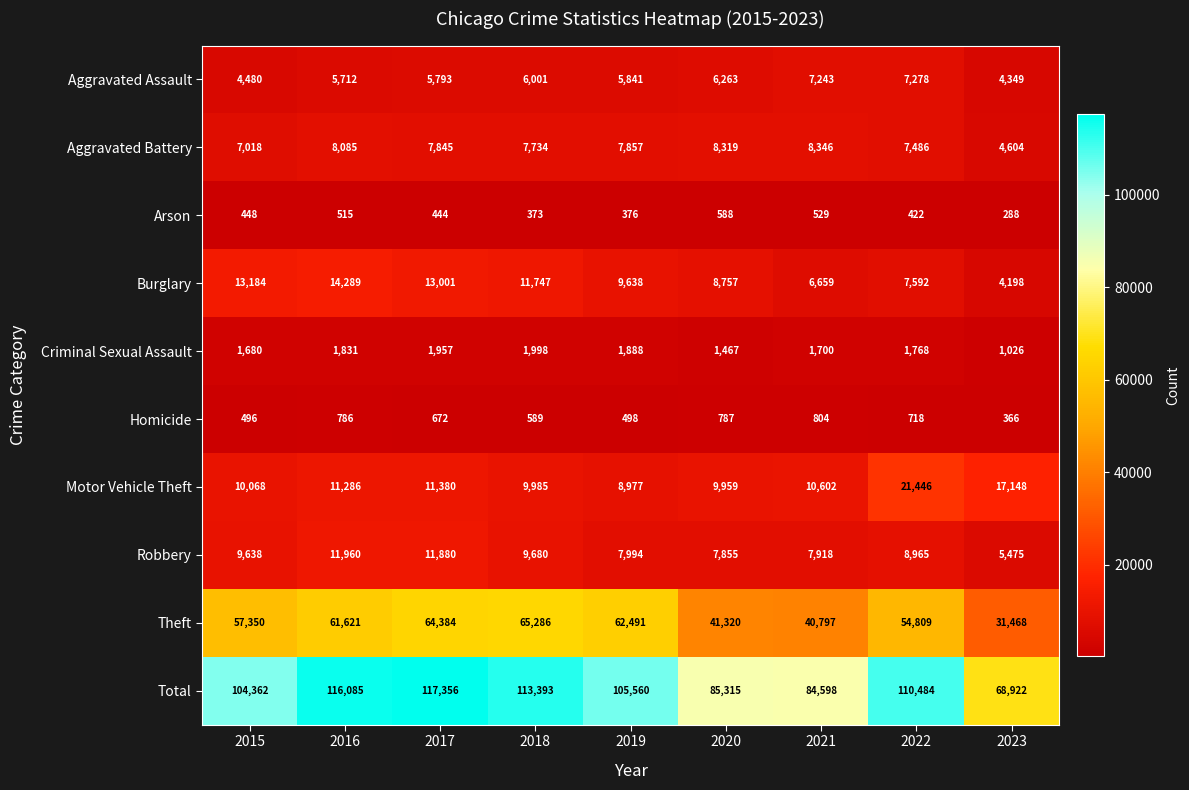

Which label corresponds to the largest value in the chart?

2017